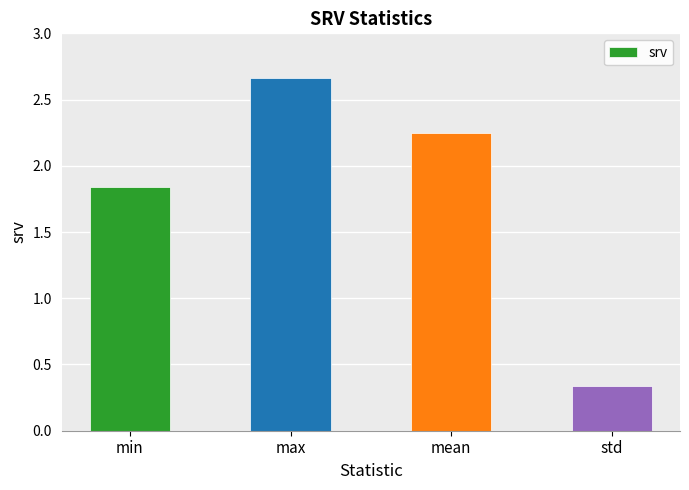

The chart shows a value of 3.3 at min. True or false?

False